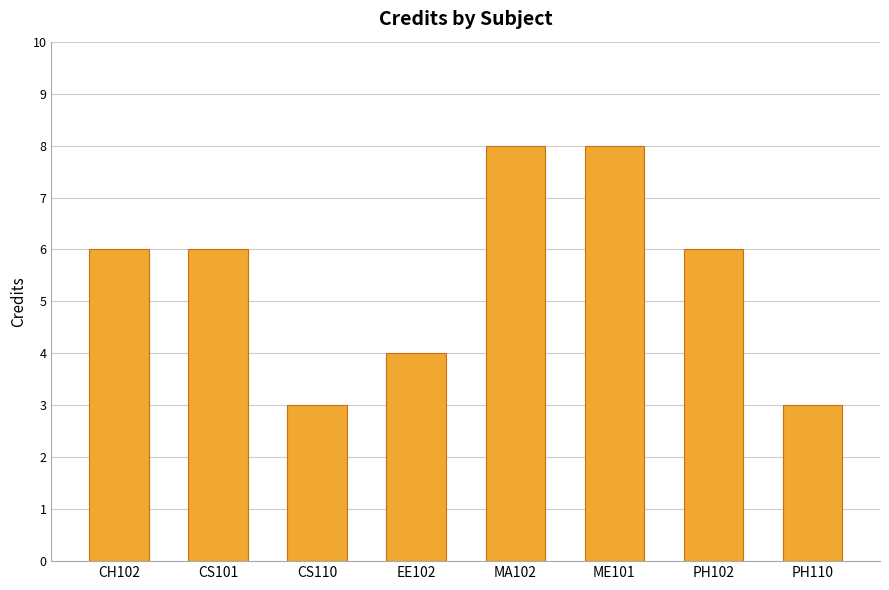

How many bars are there in total?

8